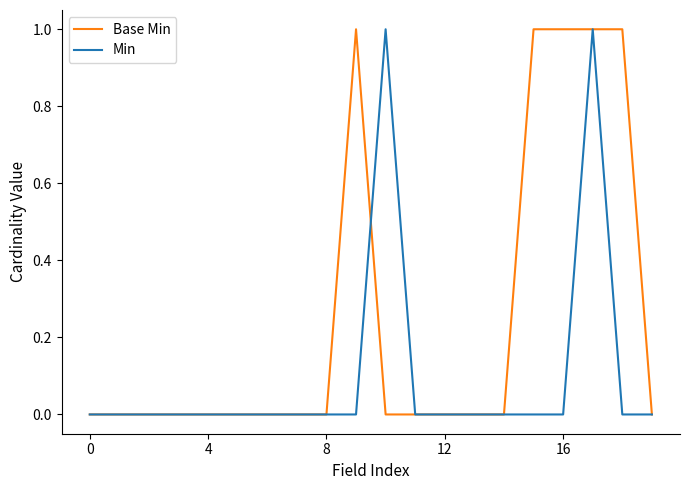

Which series has the largest total across all categories?

Base Min